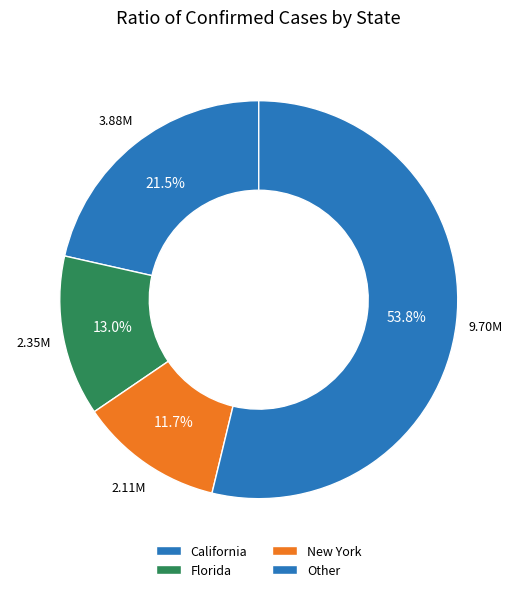

Which slice is the smallest?

New York